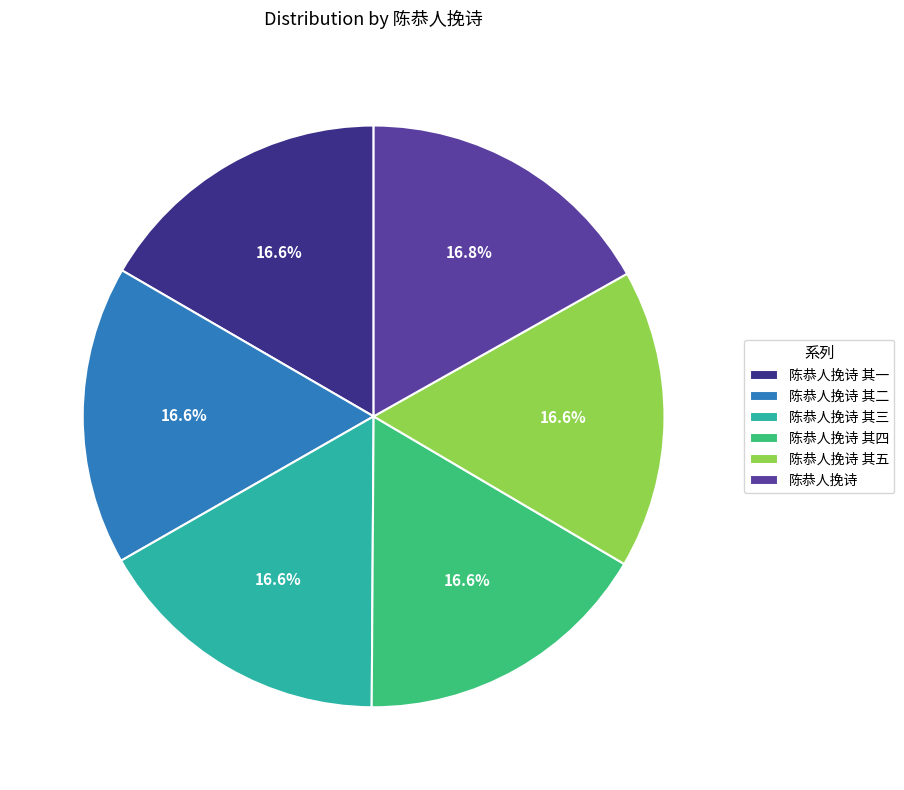

What percentage is the 陈恭人挽诗 其二 slice, to the nearest percent?

17%